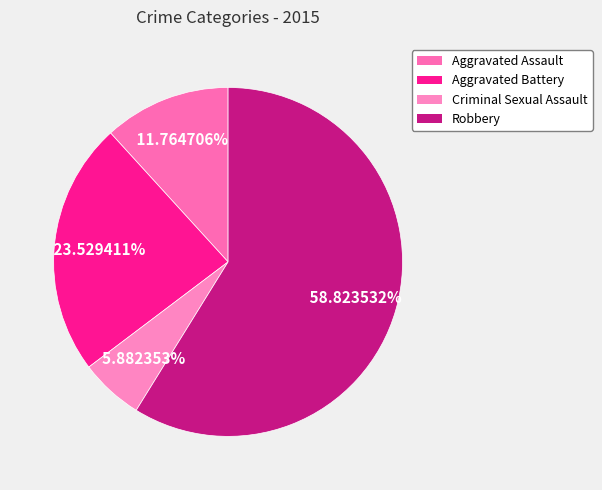

Combined, what portion of the pie is Aggravated Battery and Robbery?

82.4%